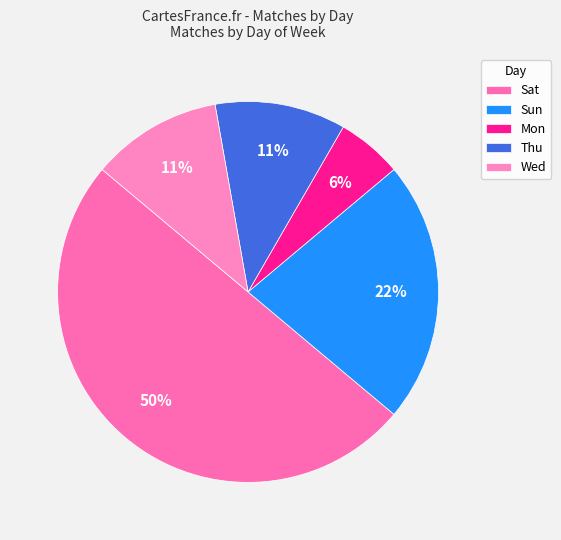

Is Sun the majority of the pie?

No